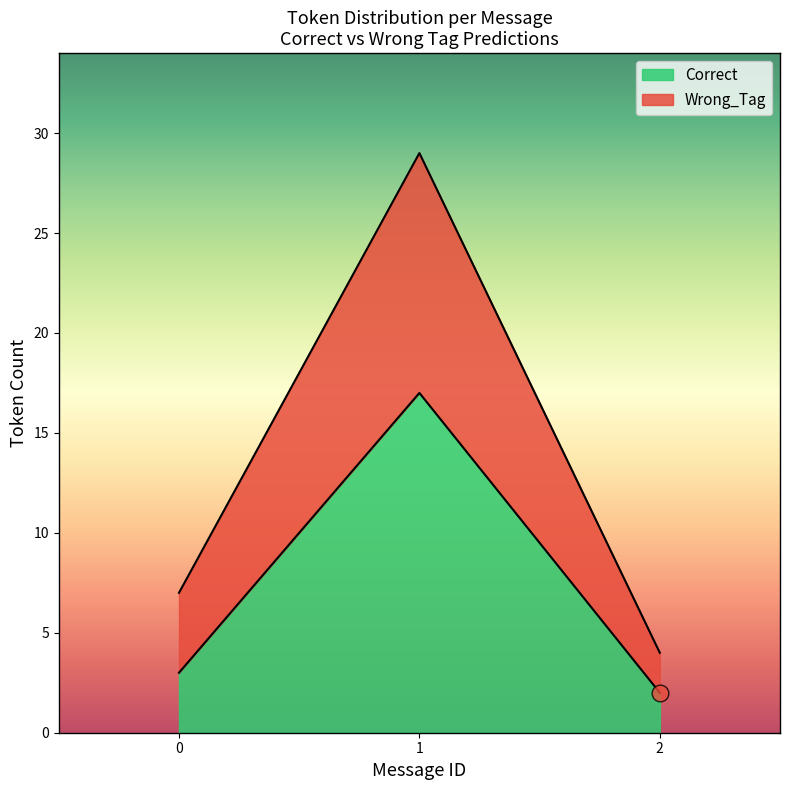

List the labels in order of Correct value, smallest first.

2, 0, 1